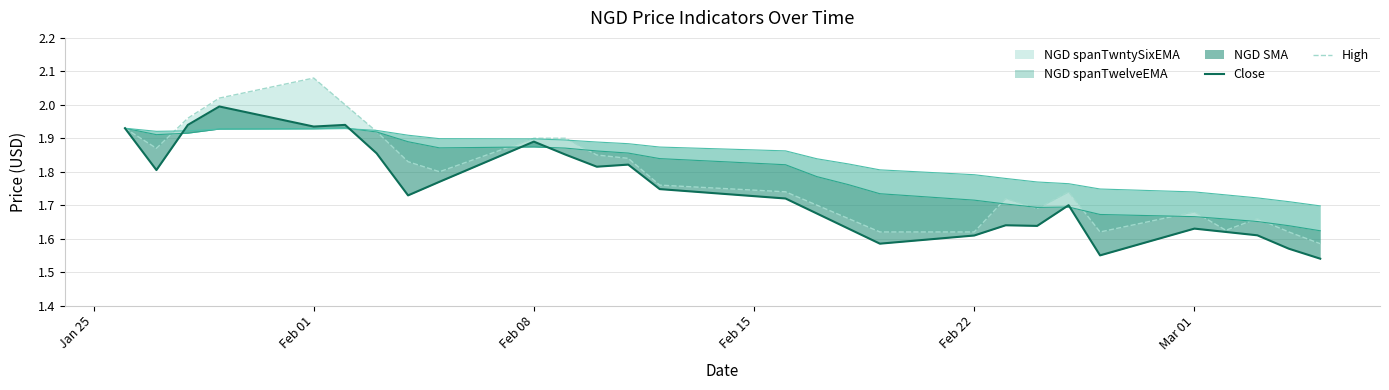

Reading right to left, list all the values displayed in this chart.

Close: 1.5	1.6	1.6	1.6	1.6	1.6	1.7	1.6	1.6	1.6	1.6	1.6	1.7	1.7	1.7	1.8	1.8	1.9	1.9	1.8	1.7	1.9	1.9	1.9	2.0	1.9	1.8	1.9
High: 1.6	1.6	1.7	1.6	1.7	1.6	1.7	1.7	1.7	1.6	1.6	1.7	1.7	1.7	1.8	1.8	1.9	1.9	1.9	1.8	1.8	1.9	2.0	2.1	2.0	2.0	1.9	1.9